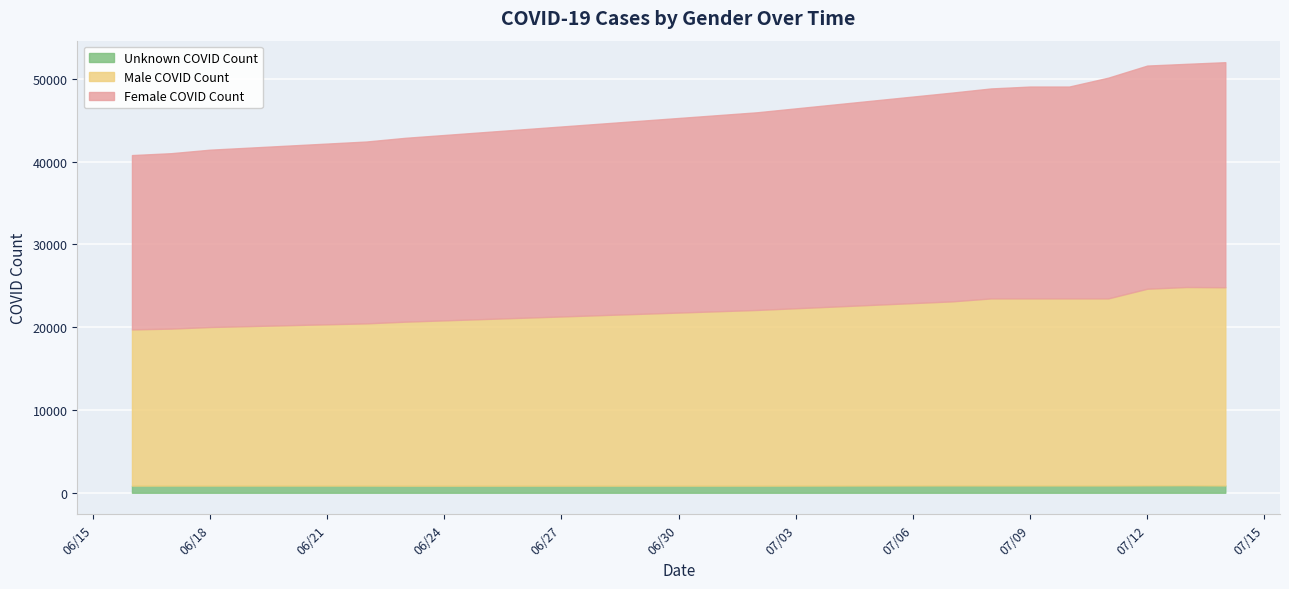

True or false: Female COVID Count and Unknown COVID Count intersect in this chart.

False